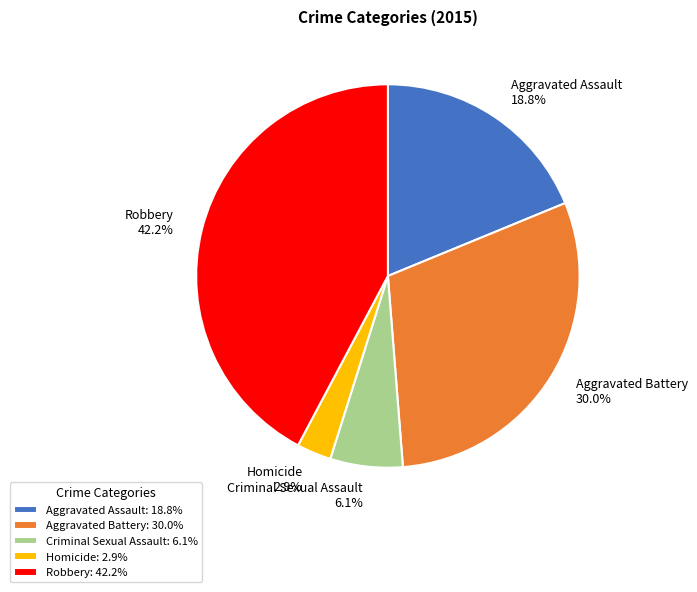

Approximately how many times larger is the value at Homicide 2.9% compared to Criminal Sexual Assault 6.1%?

0.5